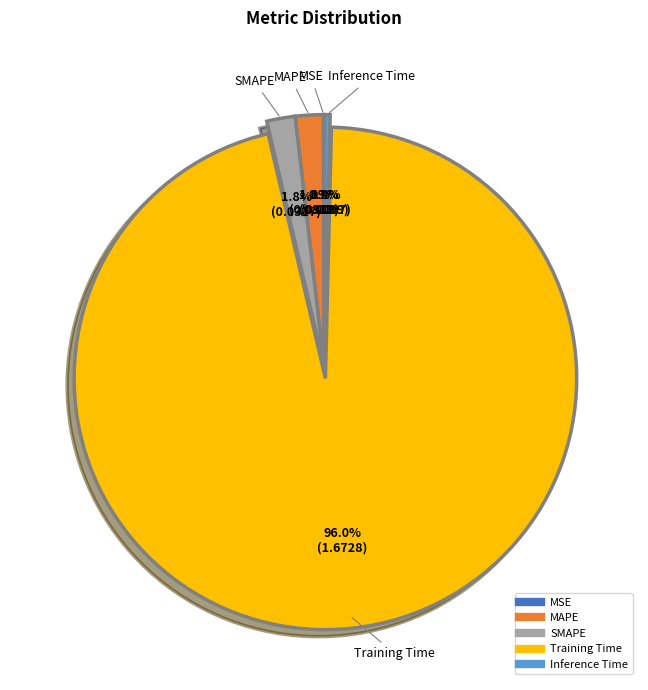

Which has a higher value, SMAPE or Training Time?

Training Time